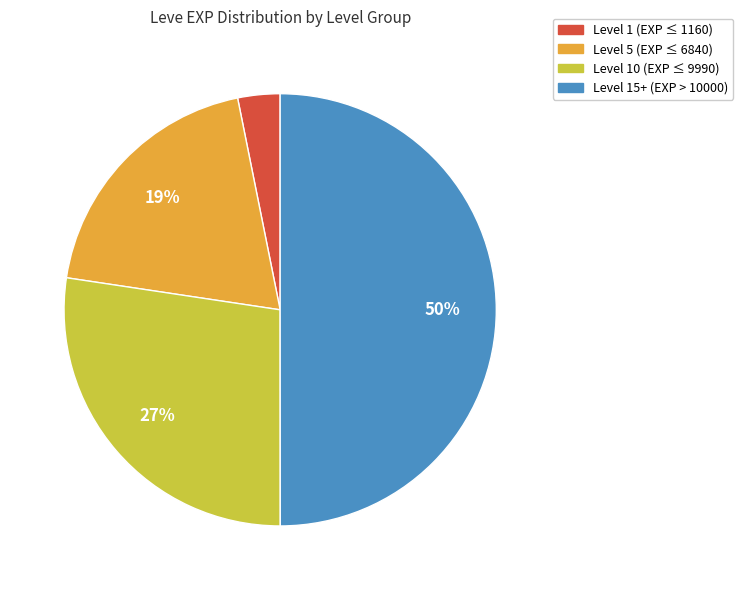

Which has a higher value, Level 15+ (EXP > 10000) or Level 1 (EXP ≤ 1160)?

Level 15+ (EXP > 10000)